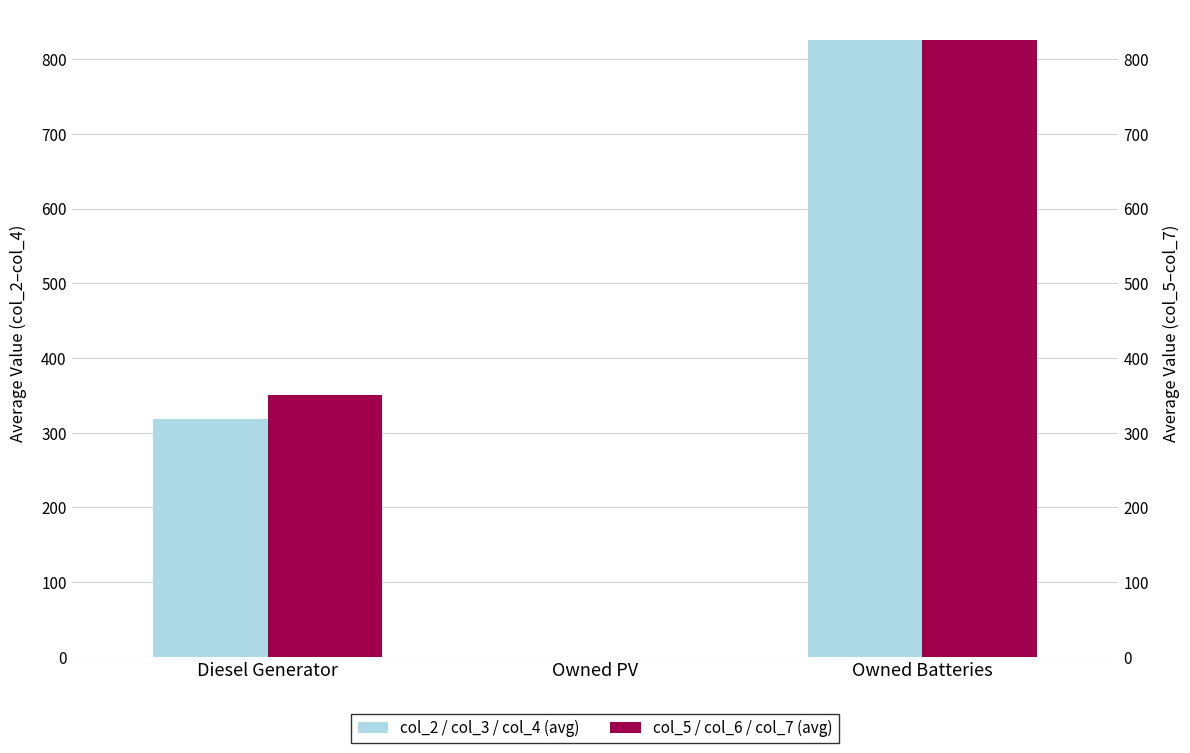

At which category is the sum across all series the highest?

Owned Batteries